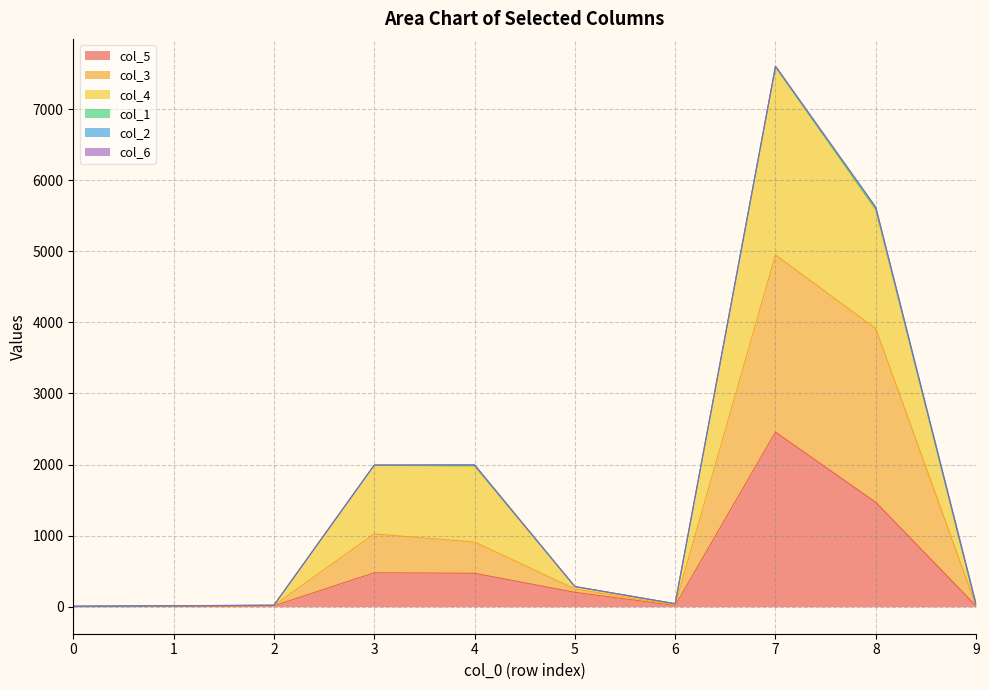

At which category is the sum across all series the highest?

7